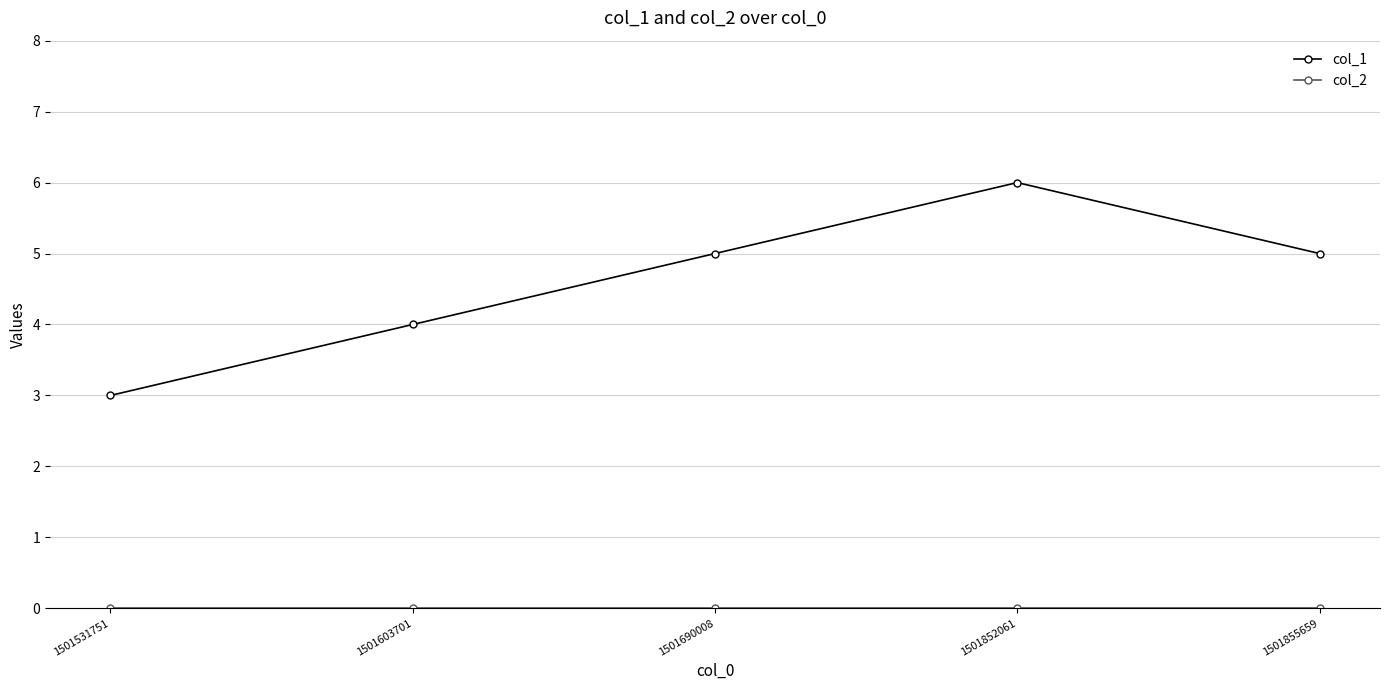

What is the minimum value for col_1?

3